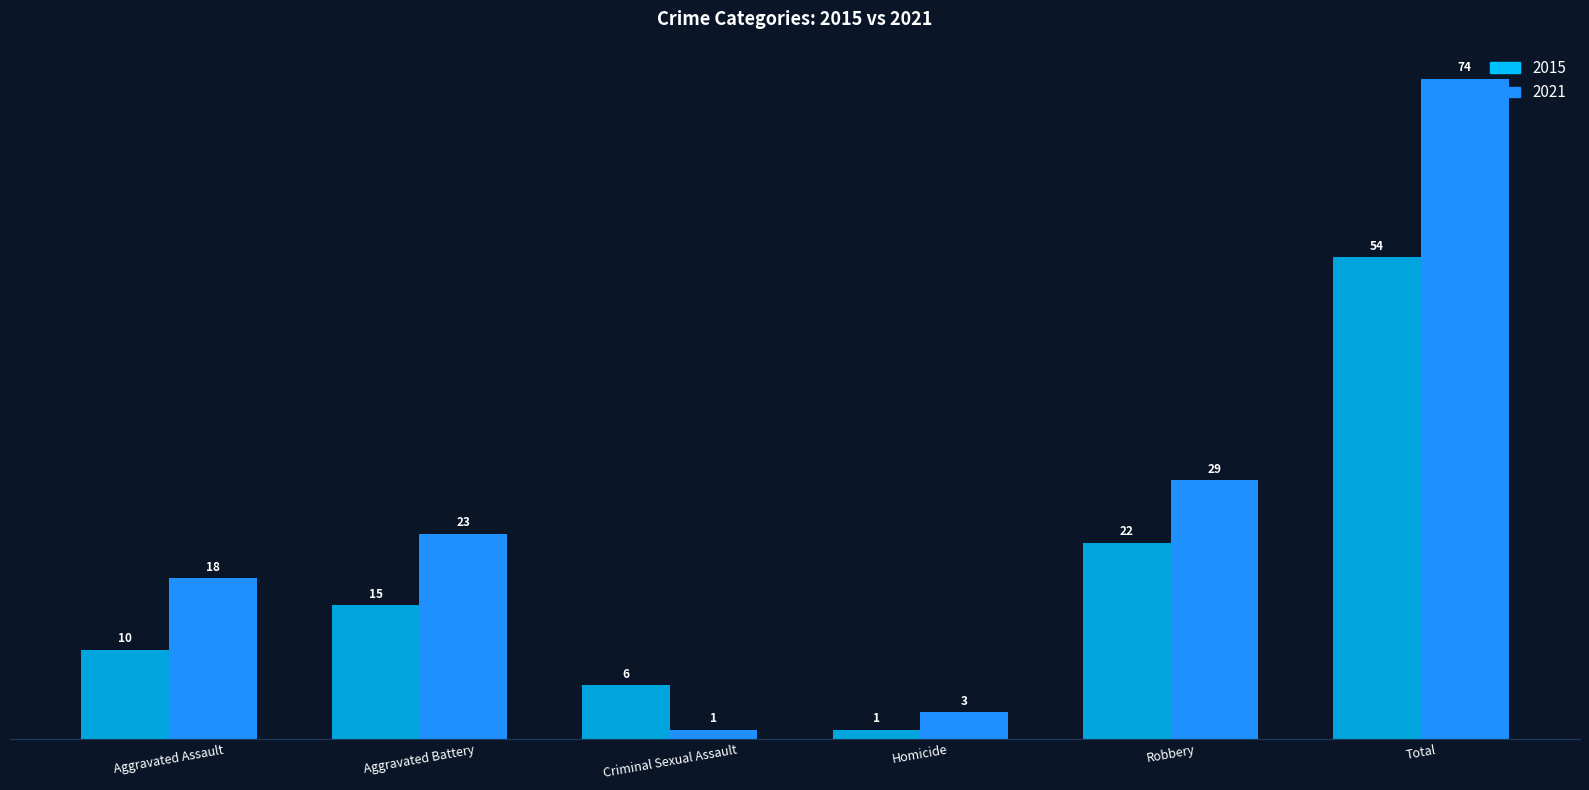

Which series has the largest range (max minus min)?

2021